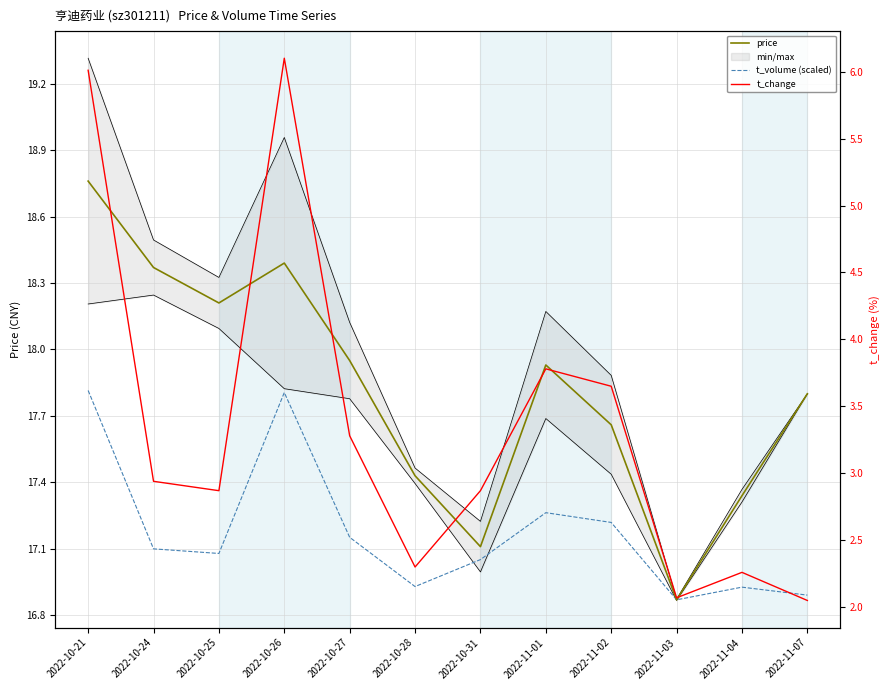

What is the value of the t_volume (scaled) point at the 12th from the left?

16.9